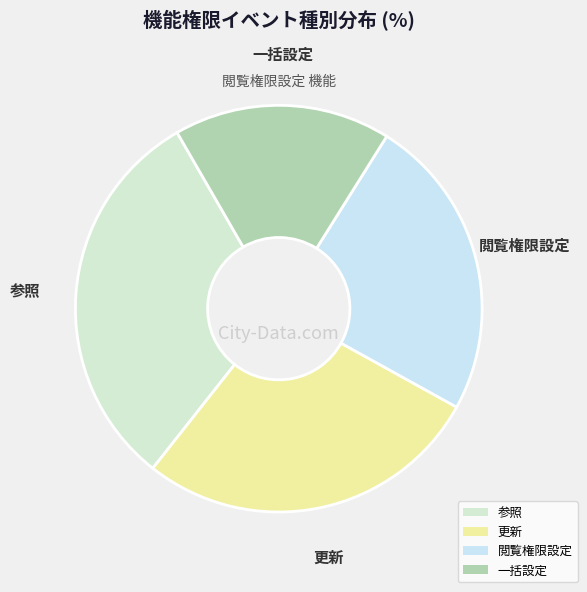

Rank the categories by value from lowest to highest.

一括設定, 閲覧権限設定, 更新, 参照